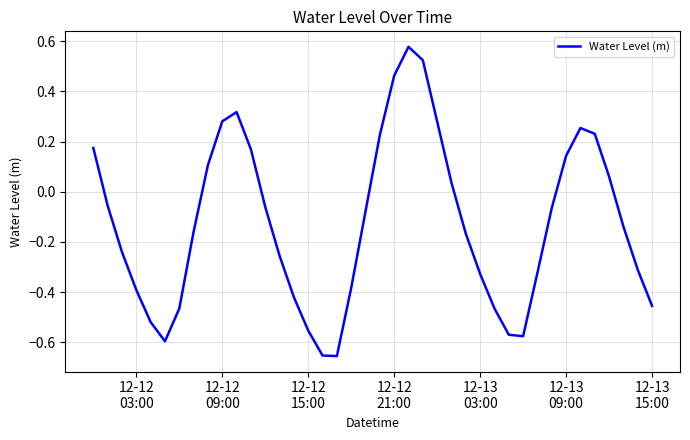

Does the chart have visible grid lines?

Yes